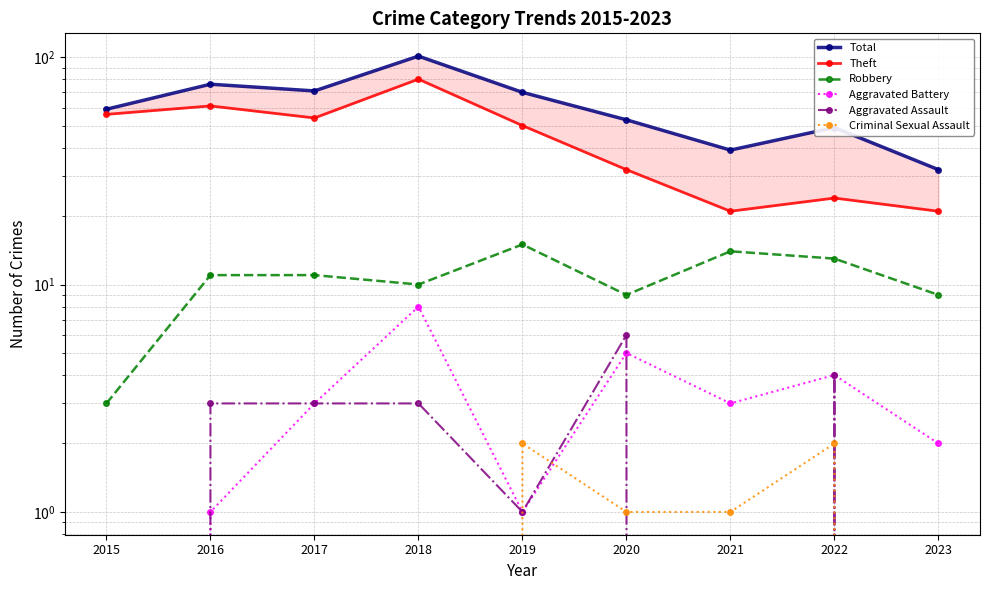

What is the difference between the maximum and minimum values in the Aggravated Assault series?

6